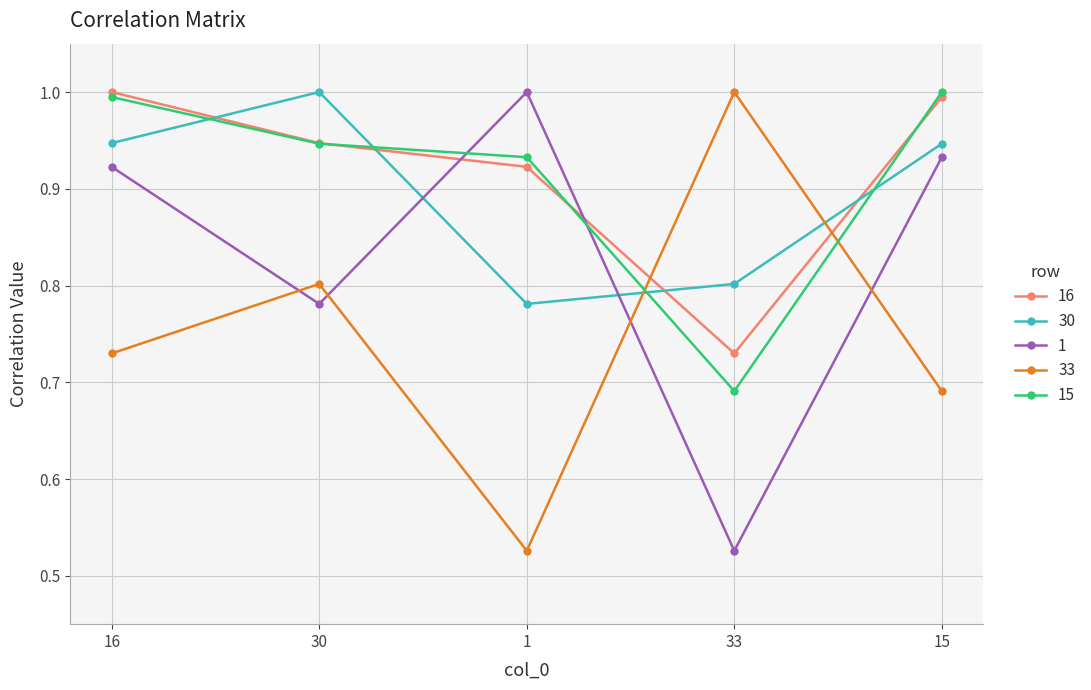

Which series has the largest total across all categories?

16